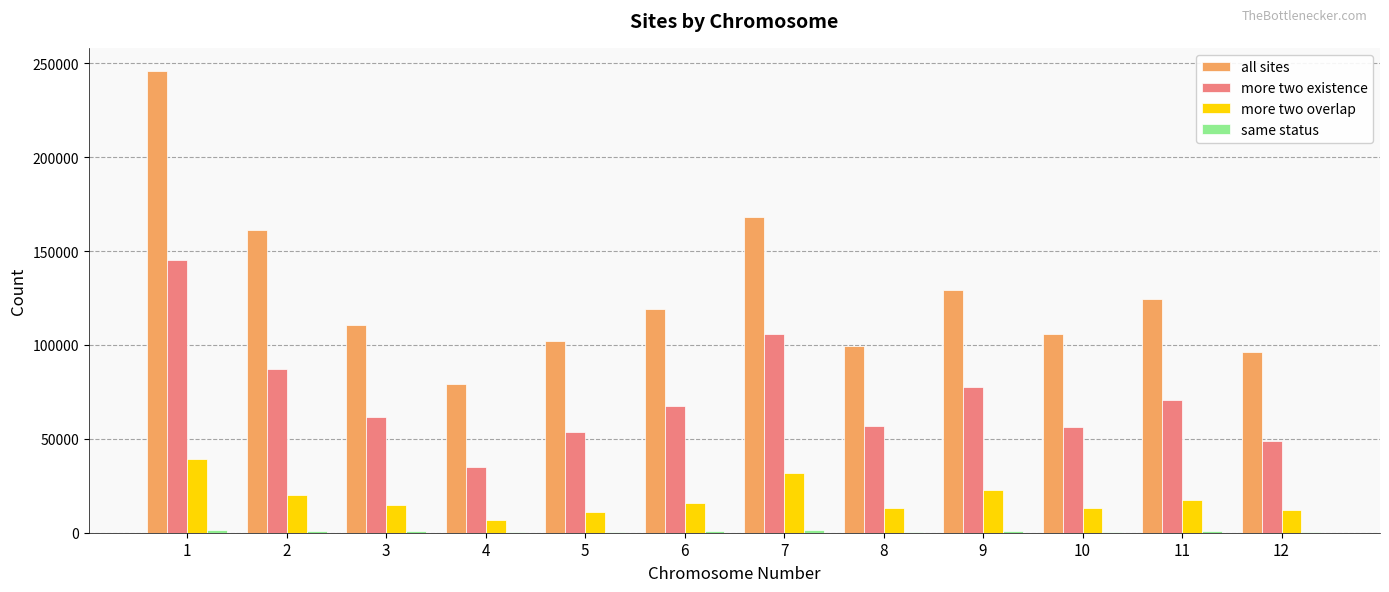

Is the value of more two overlap at 9 greater than the value of more two existence at 1?

No